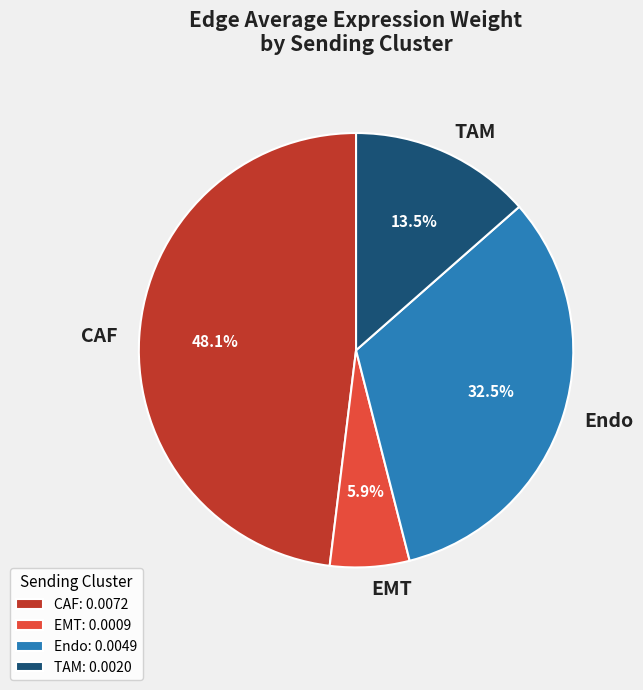

Approximately how many times larger is the value at Endo compared to TAM?

2.4